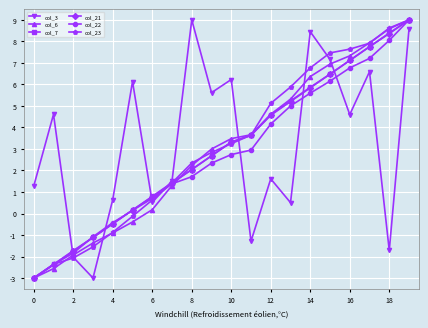

After their last crossing, which series has the higher values: col_3 or col_7?

col_7